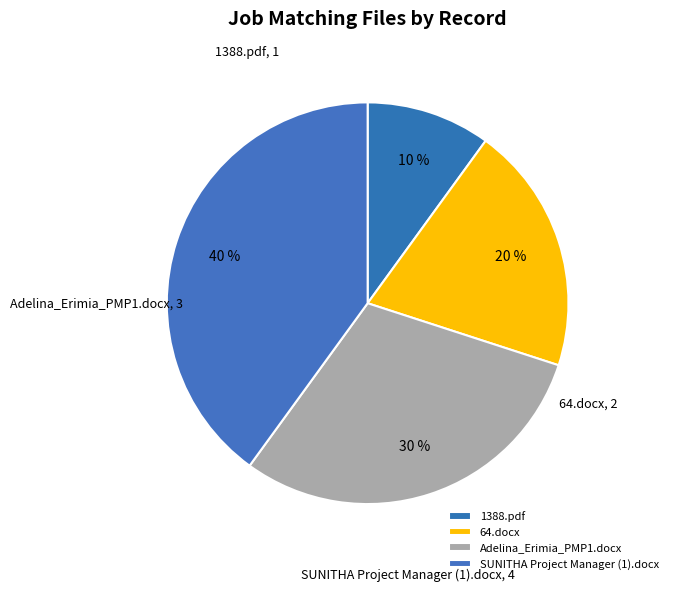

Is it true that 64.docx is 20% of the pie?

True